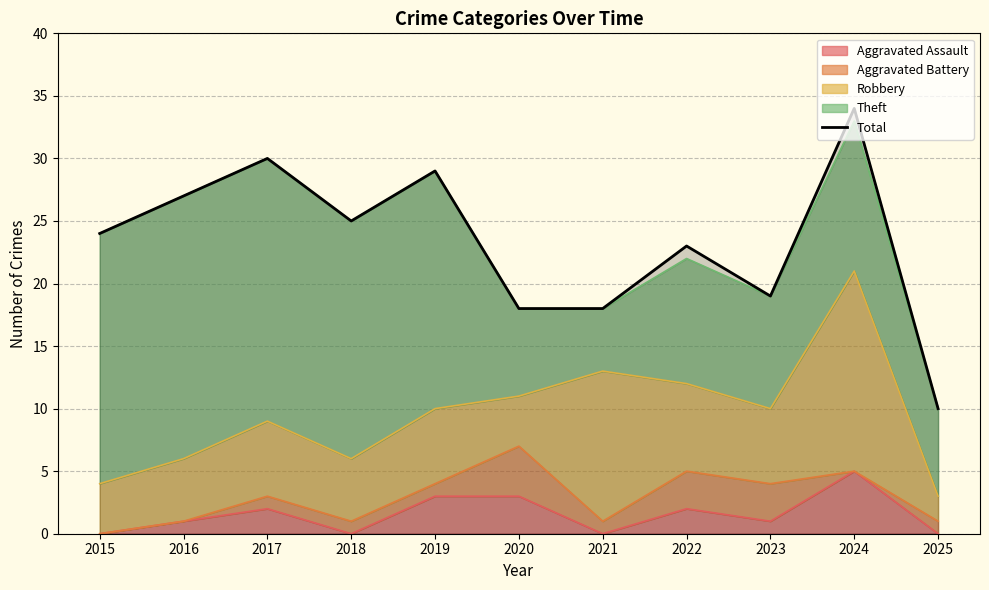

Reading left to right, extract all data points from this chart.

24	27	30	25	29	18	18	23	19	34	10